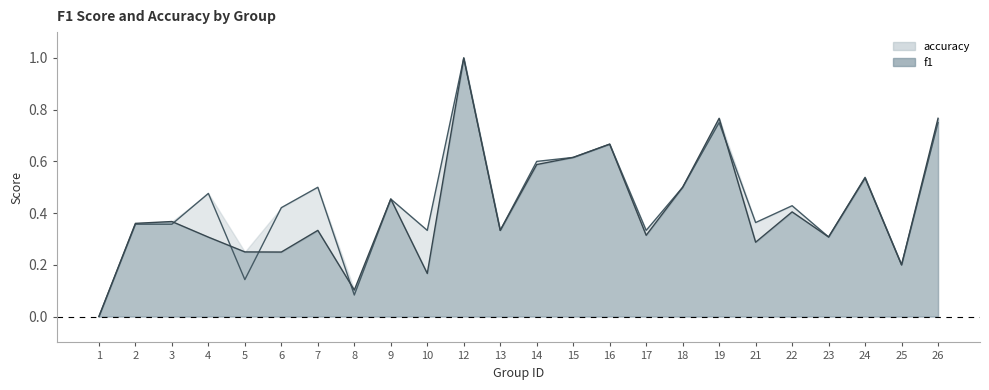

How many interior local valleys does the f1 series have?

8